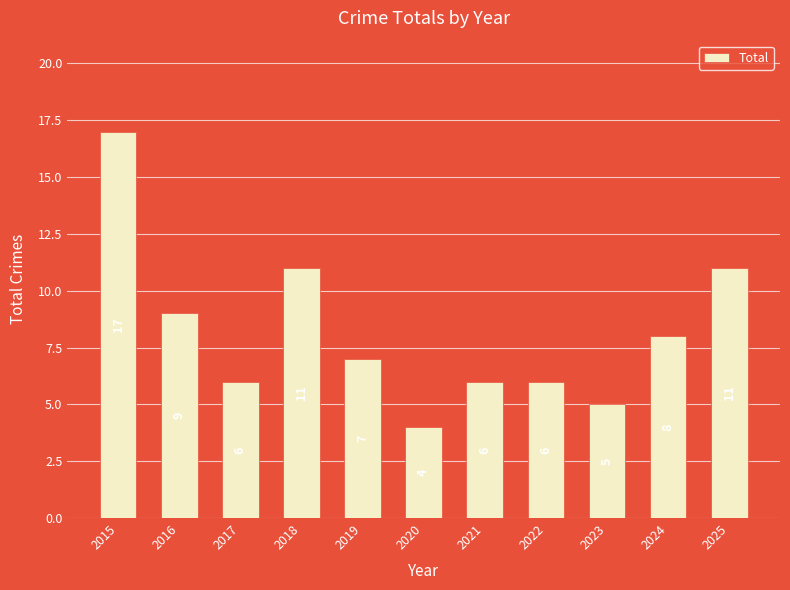

Reading left to right, what are all the values shown in this chart?

17	9	6	11	7	4	6	6	5	8	11